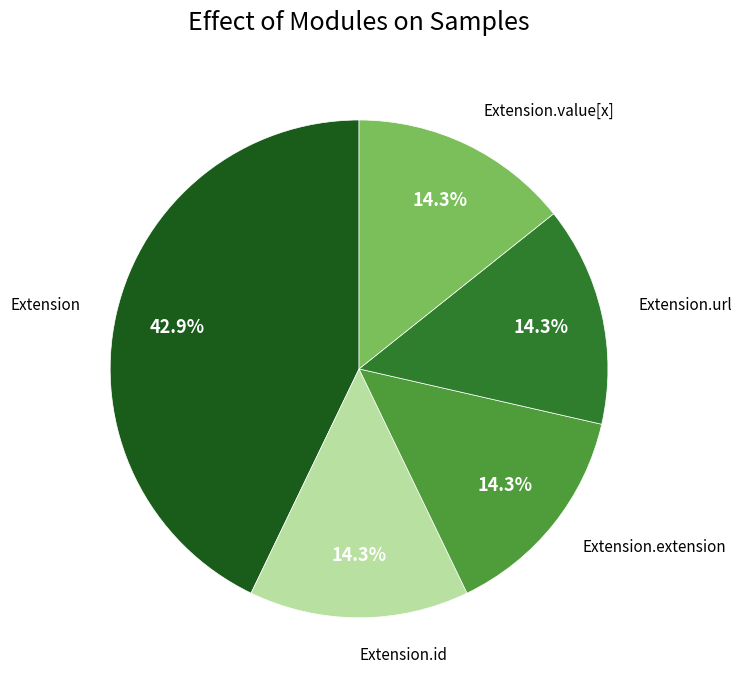

Does any single category account for the majority?

No